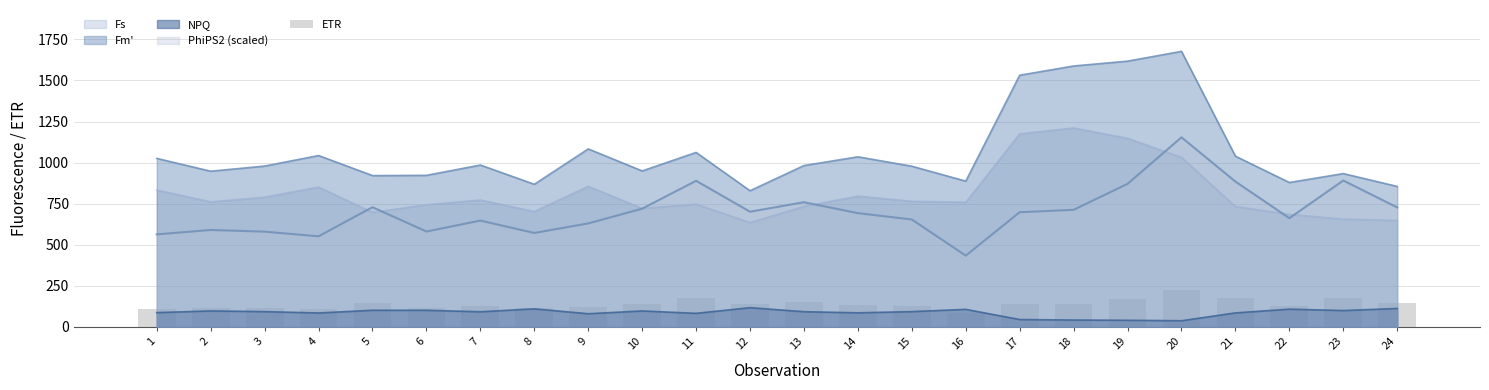

Reading right to left, transcribe all the data shown in this chart.

24=143.1	23=175.3	22=130.2	21=174.0	20=227.0	19=171.3	18=140.2	17=137.3	16=85.4	15=128.7	14=136.2	13=149.3	12=138.0	11=175.0	10=141.6	9=123.9	8=112.5	7=127.3	6=114.3	5=143.3	4=108.5	3=114.1	2=116.1	1=110.8